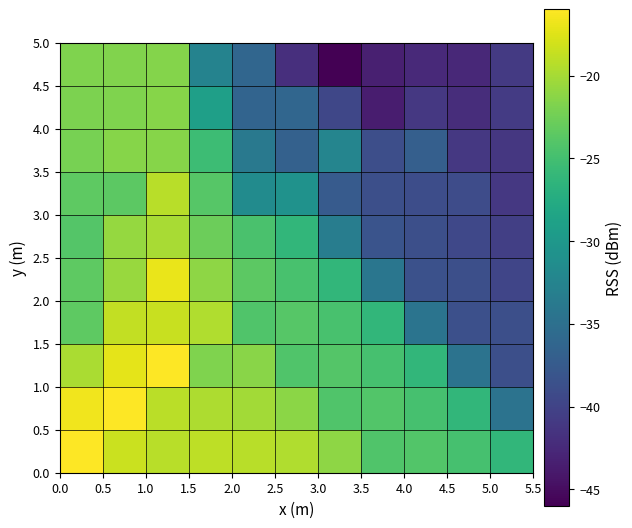

What is the smallest value displayed?

-46.0